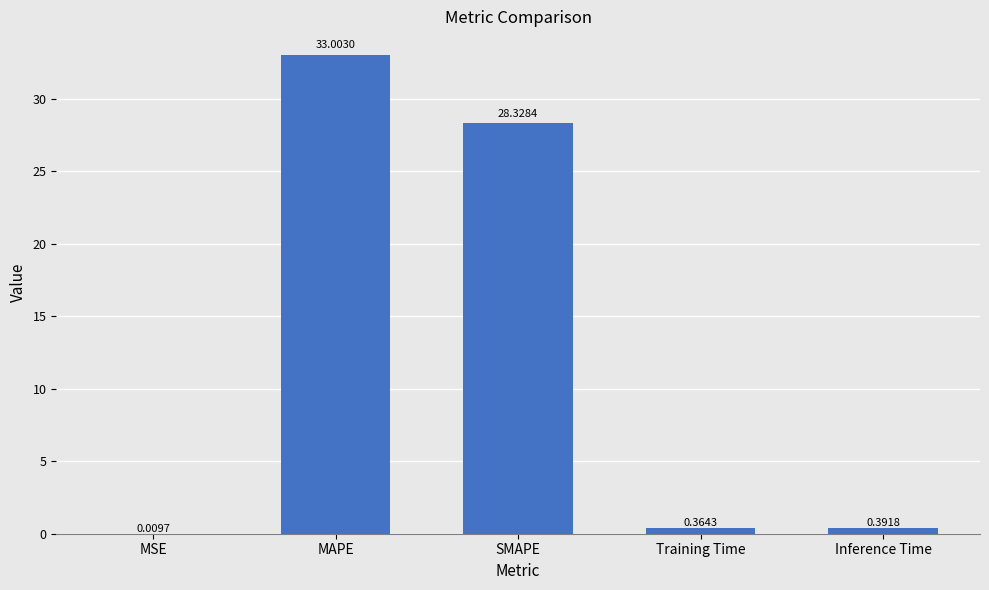

At which label is the value closest to 16?

SMAPE